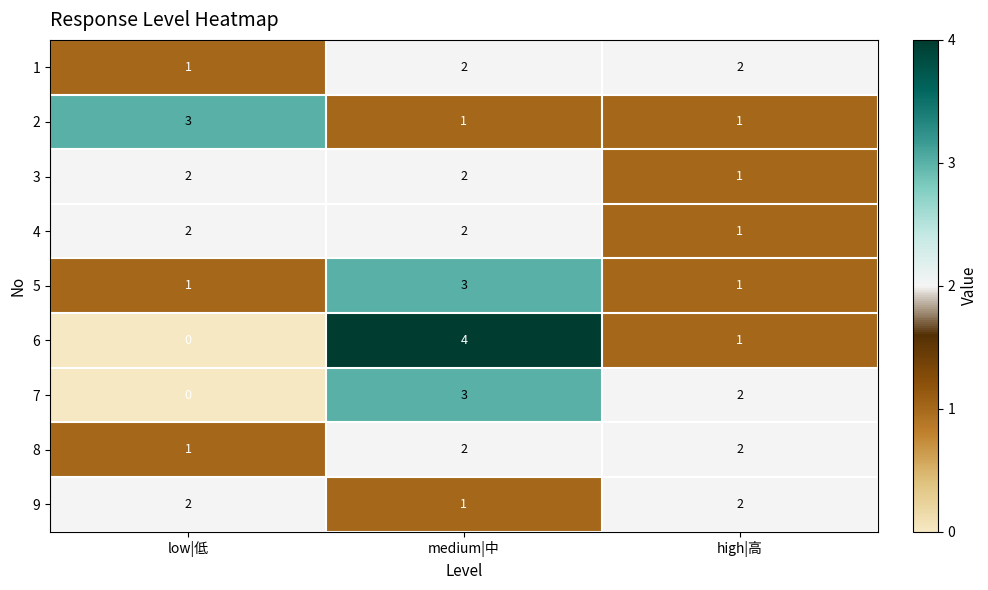

Which label corresponds to the largest value in the chart?

medium|中